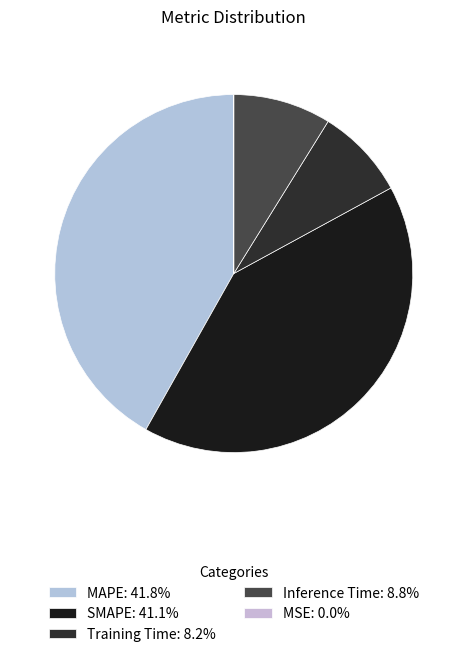

Is there a majority slice in this chart?

No